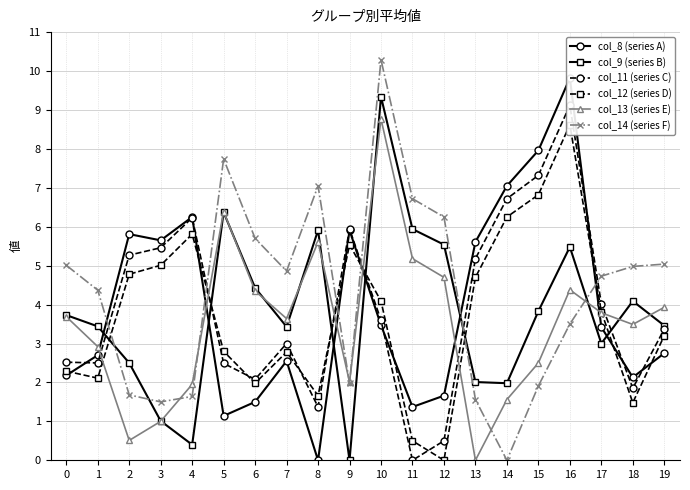

What value does the col_12 (series D) series have at 6?

2.0